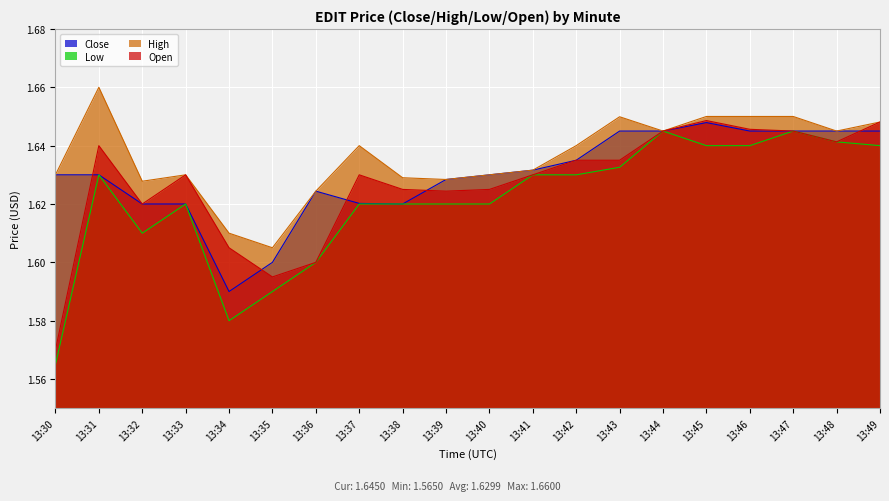

At which category is the sum across all series the highest?

13:45